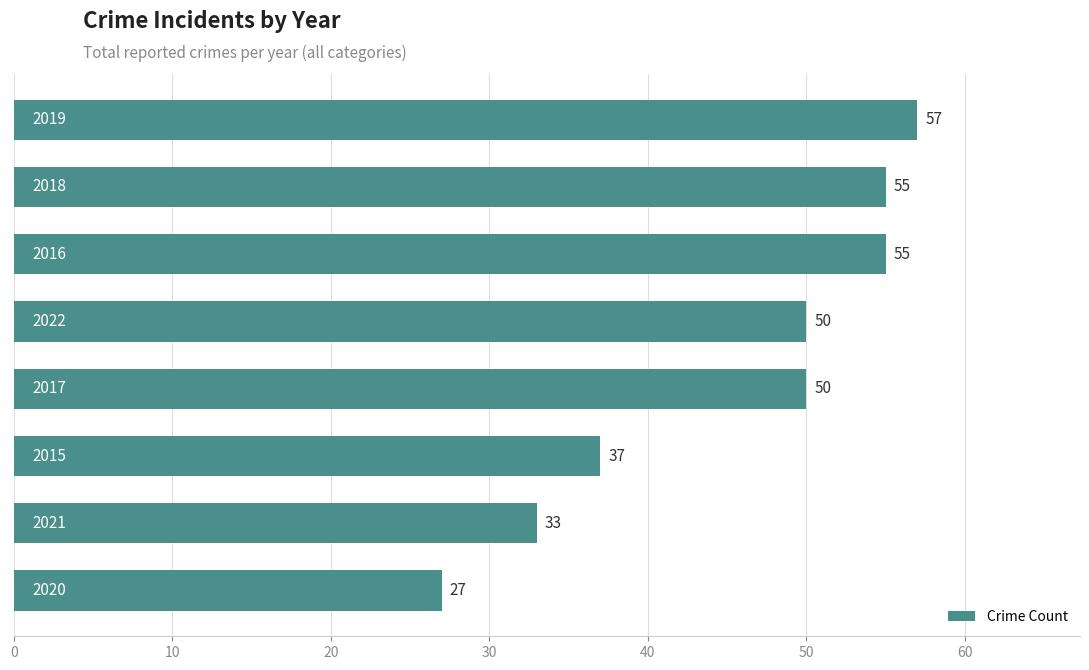

What is the minimum value shown in the chart?

27